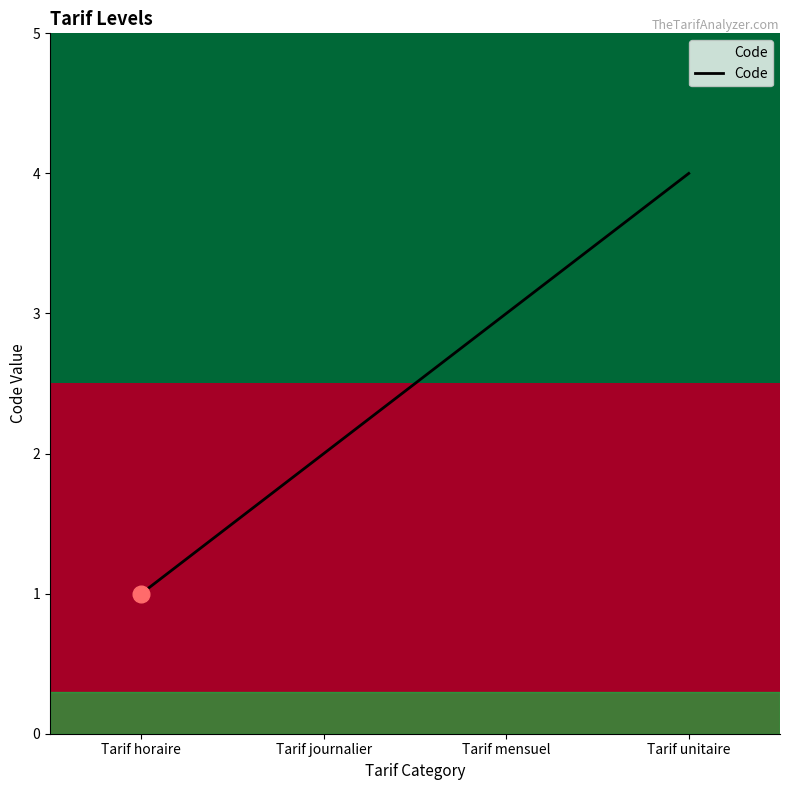

How many values are between 2 and 4?

3